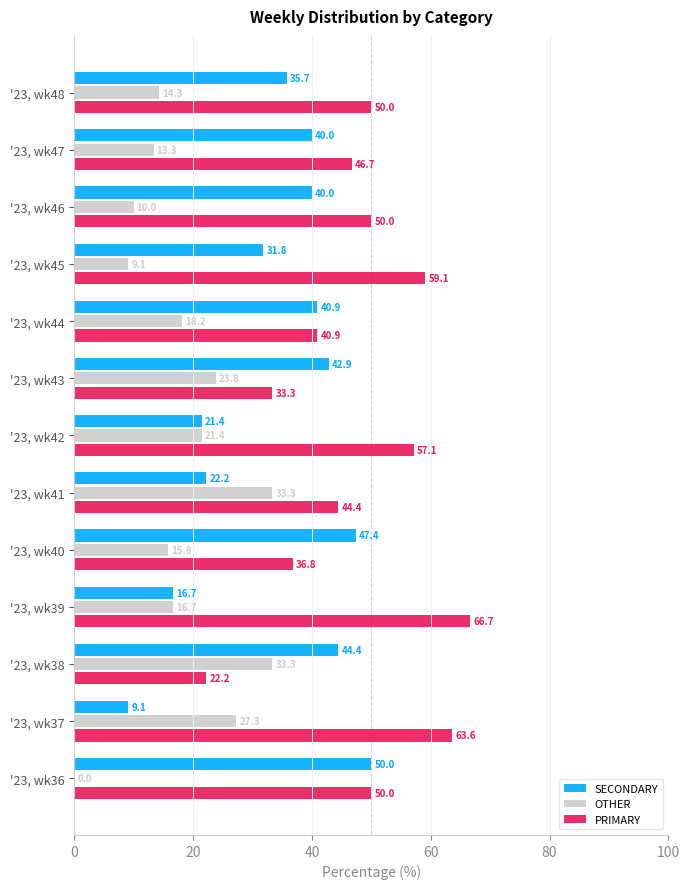

At which label does SECONDARY reach its peak?

'23, wk36